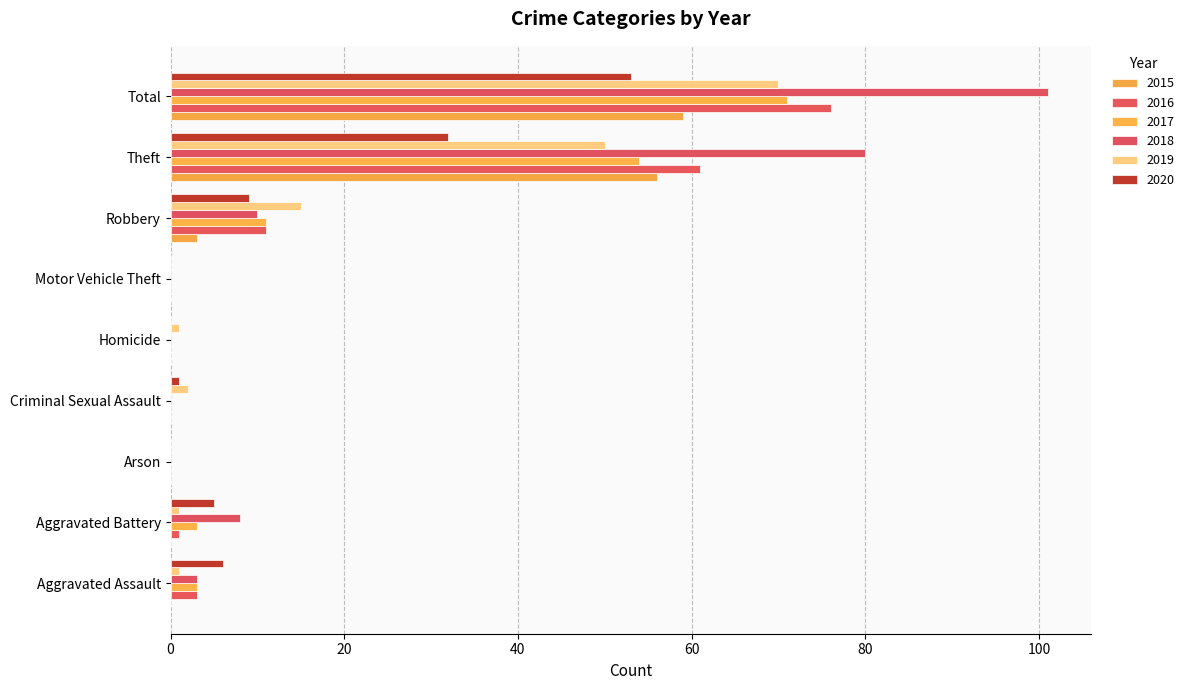

At which category is the sum across all series the highest?

Total